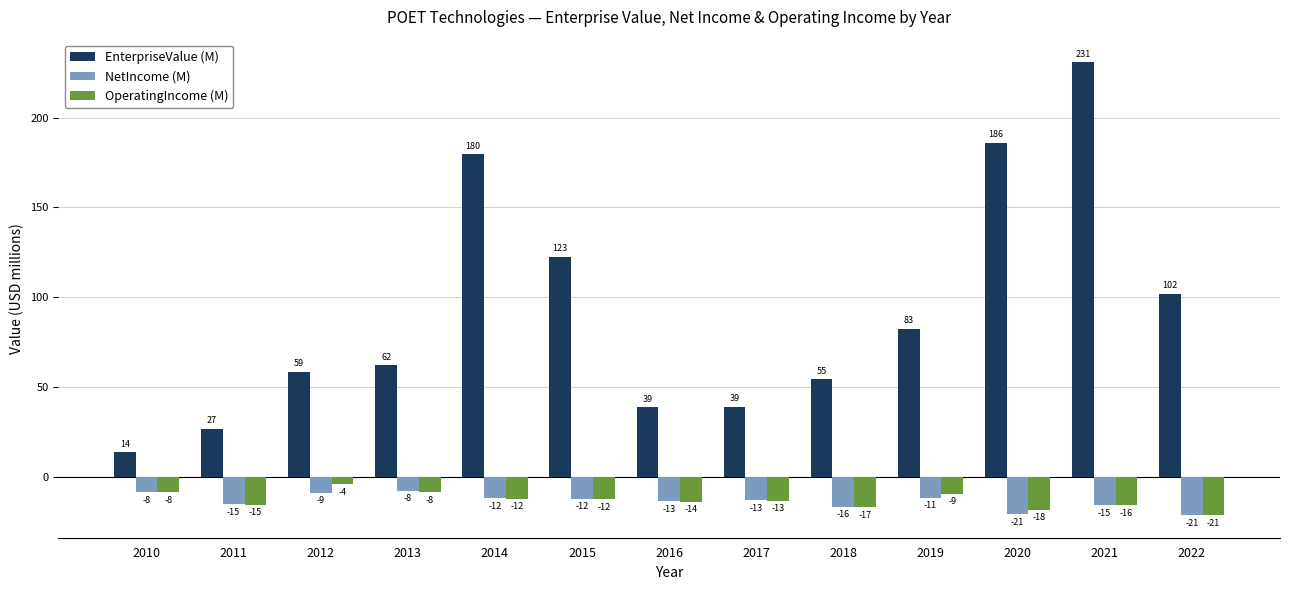

Where is NetIncome (M) nearest to the value -14?

2016